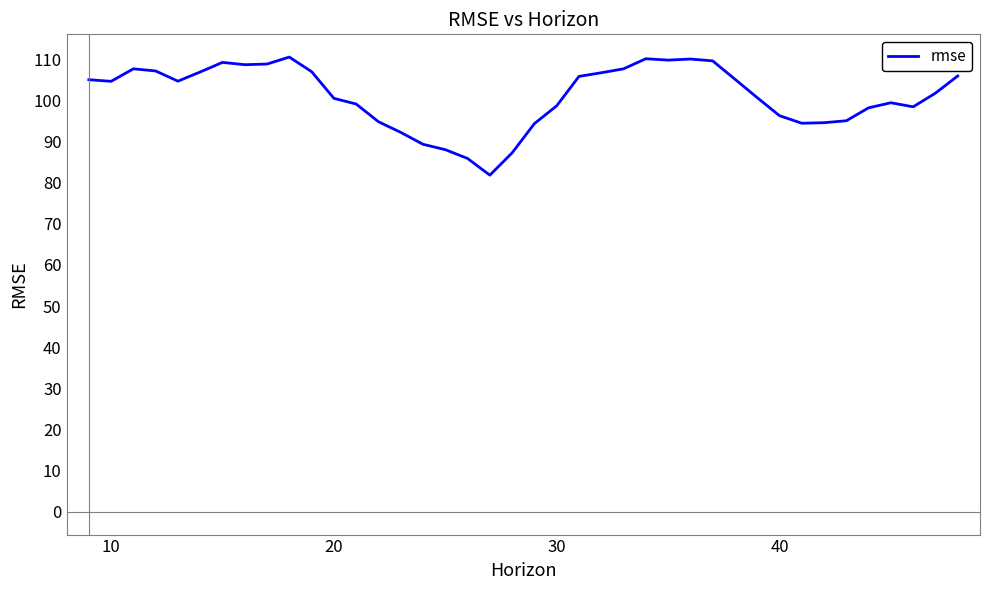

What is the minimum value shown in the chart?

81.8